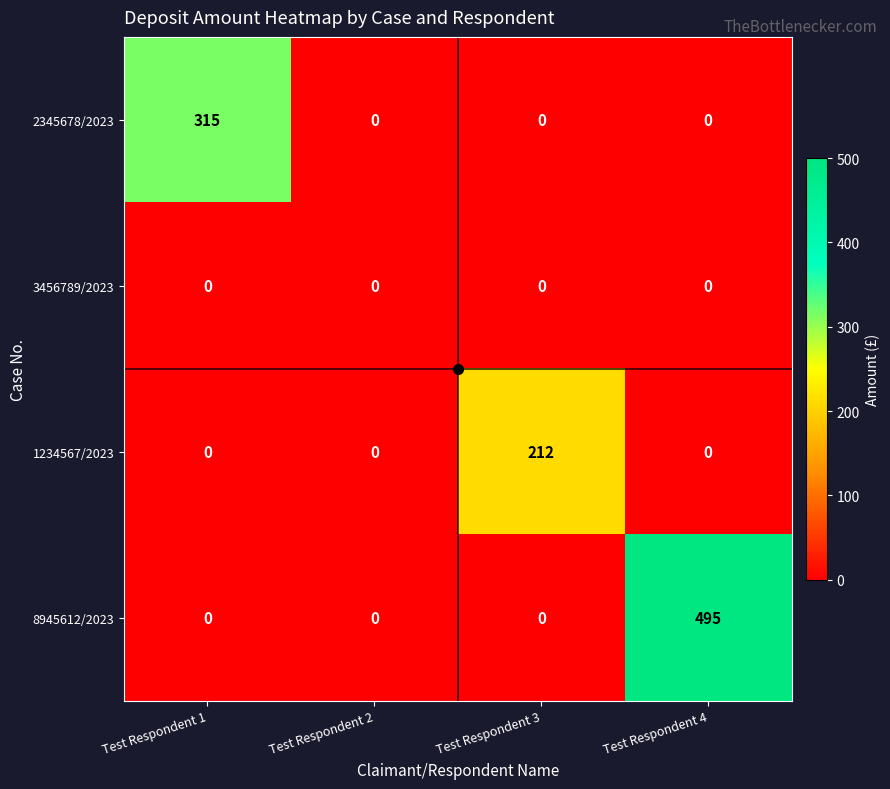

At which category is the sum across all series the highest?

Test Respondent 4